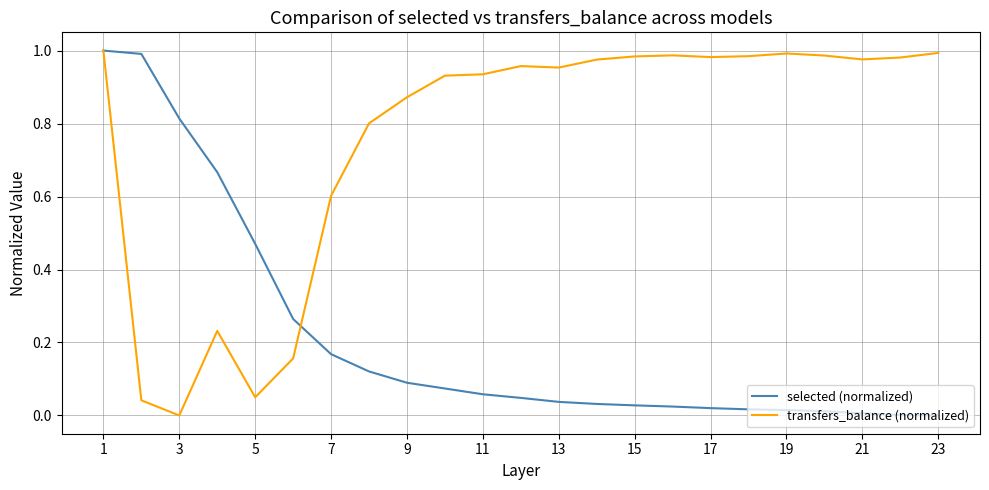

Rank the series by their average value, from highest to lowest.

transfers_balance (normalized), selected (normalized)